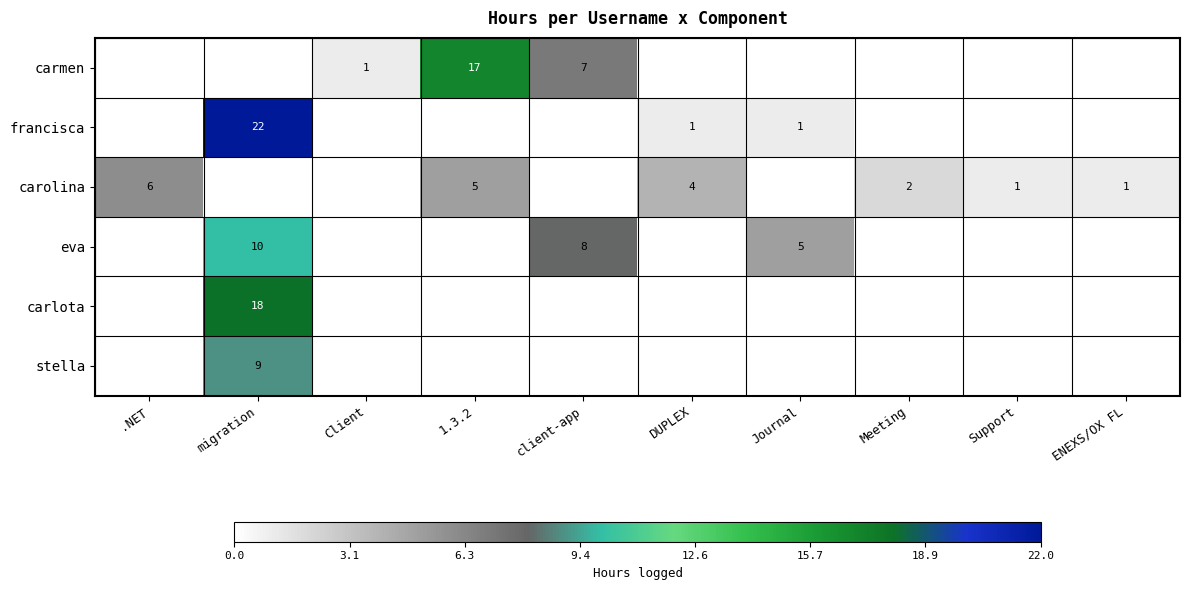

The carmen series shows 2 at client-app. True or false?

False